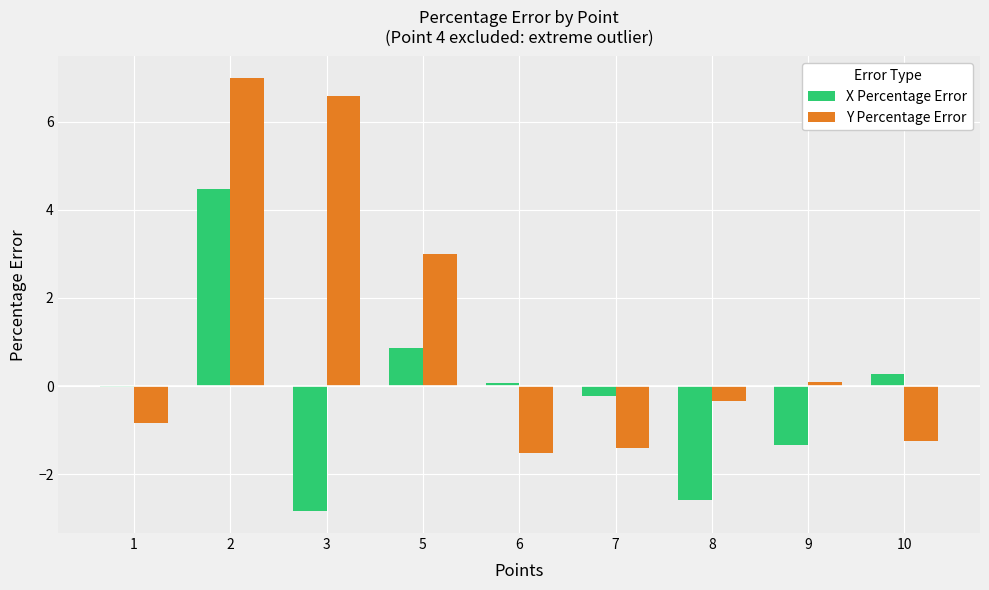

Is the value of X Percentage Error at 5 greater than the value of Y Percentage Error at 8?

Yes